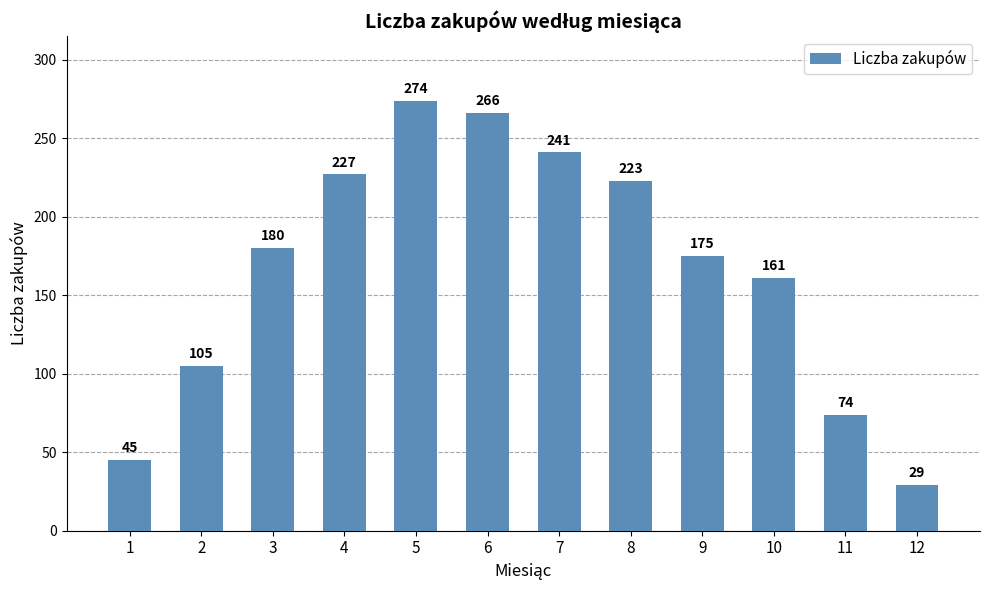

Reading left to right, transcribe all the data shown in this chart.

1=45	2=105	3=180	4=227	5=274	6=266	7=241	8=223	9=175	10=161	11=74	12=29